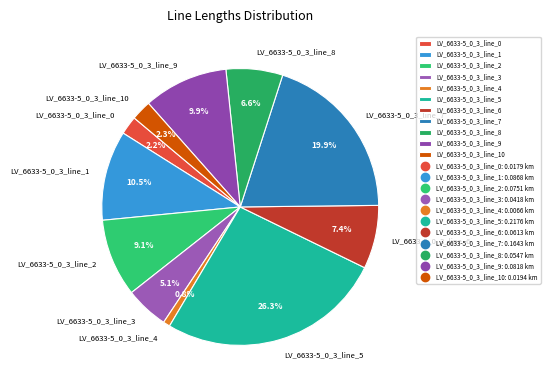

Does LV_6633-5_0_3_line_8 account for over 50% of the chart?

No